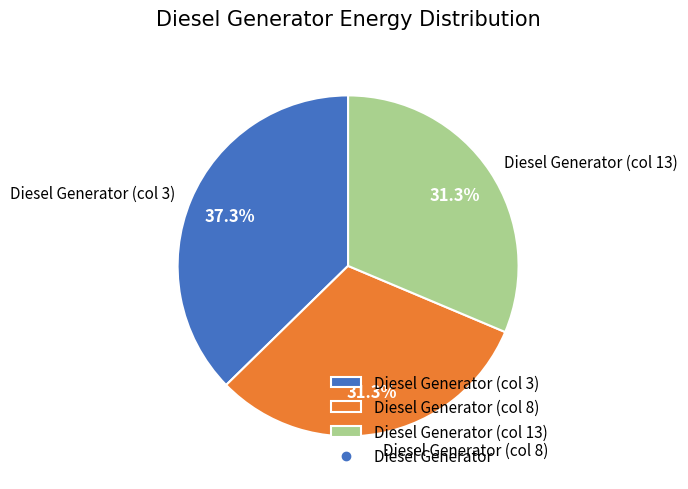

To the nearest percent, what is the average slice percentage?

33%